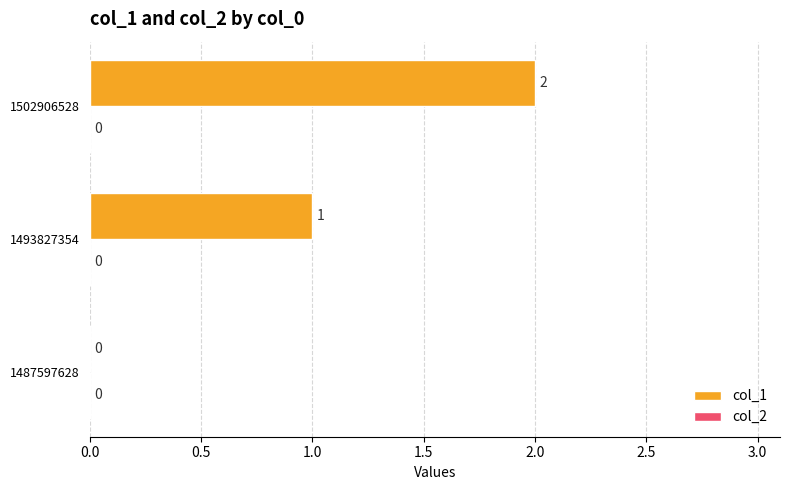

What is the change in value from 1487597628 to 1502906528?

+2